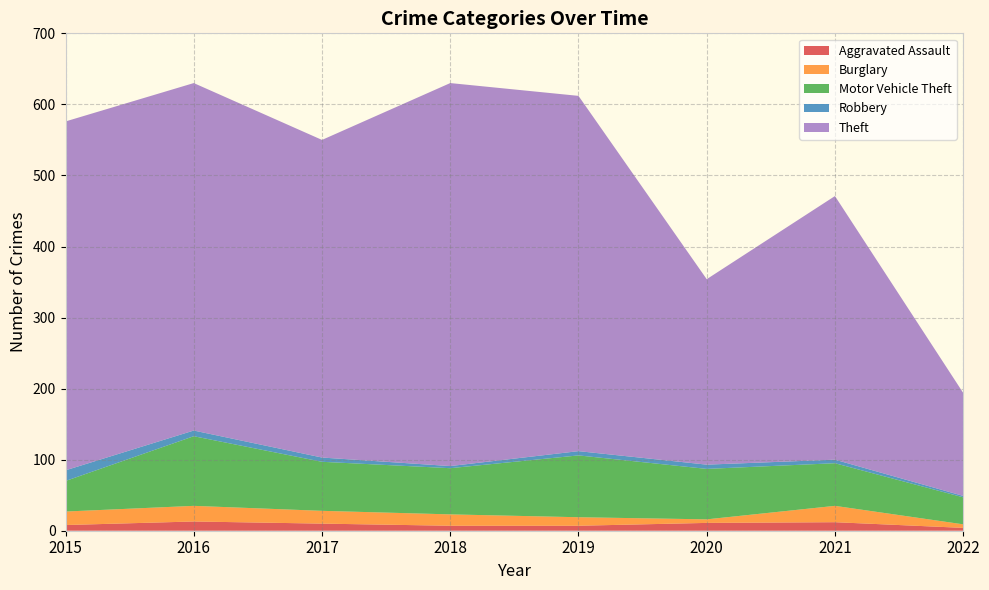

Reading left to right, list all the values displayed in this chart.

Aggravated Assault: 8	13	10	7	7	11	12	4
Burglary: 19	22	18	16	12	5	23	5
Motor Vehicle Theft: 43	98	69	65	87	71	60	38
Robbery: 15	8	6	3	6	6	5	2
Theft: 491	489	447	539	500	261	371	145